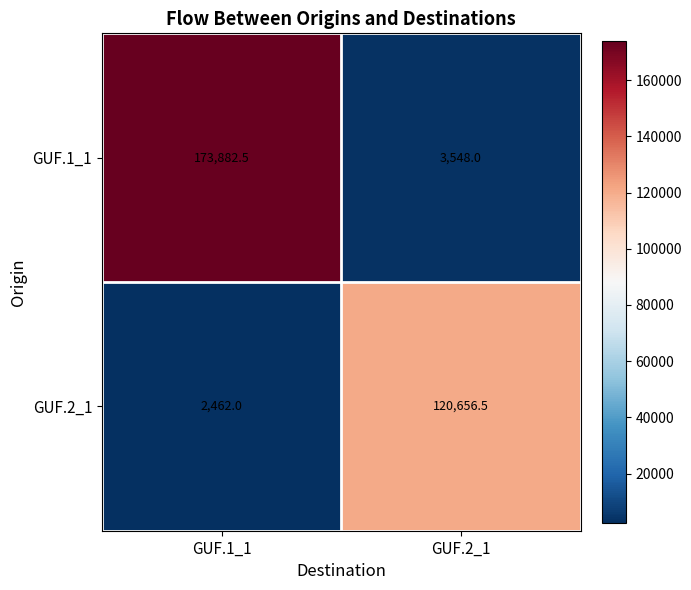

How many data points in GUF.1_1 are less than 173882?

1